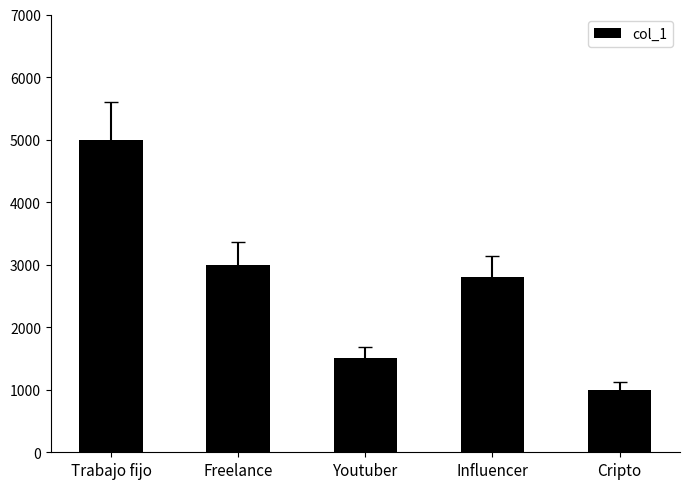

At which category does the chart reach its peak across all series?

Trabajo fijo